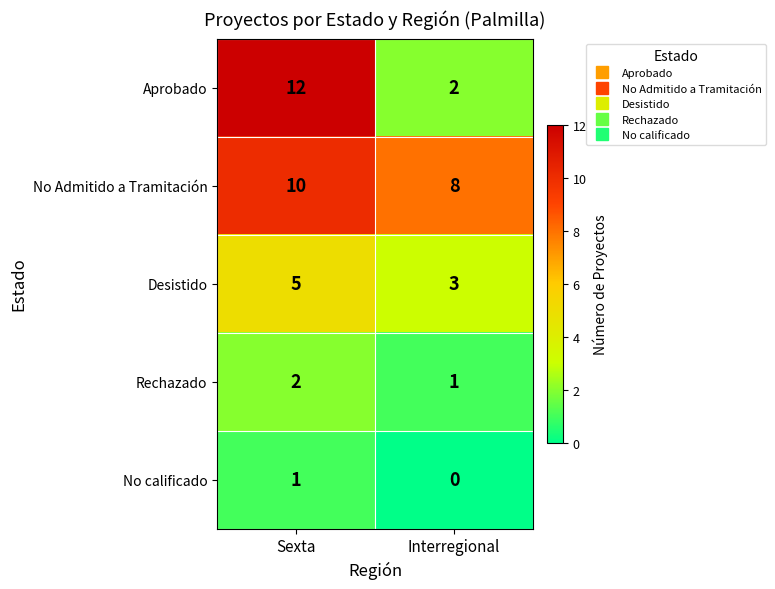

What is the highest value of the No Admitido a Tramitación series?

10